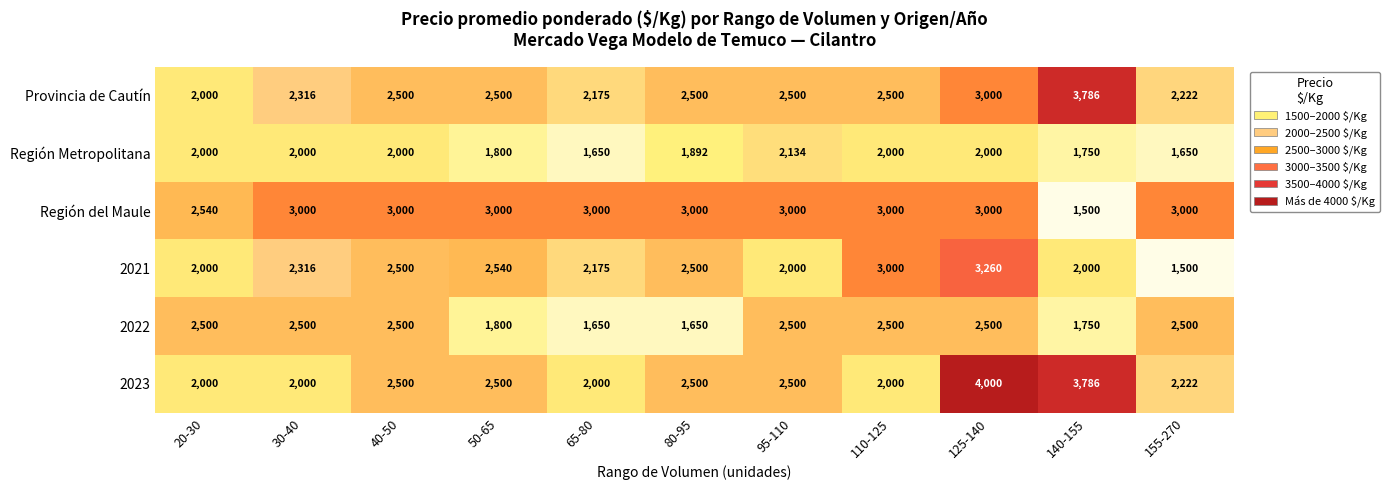

Which series has the widest spread of values?

2023